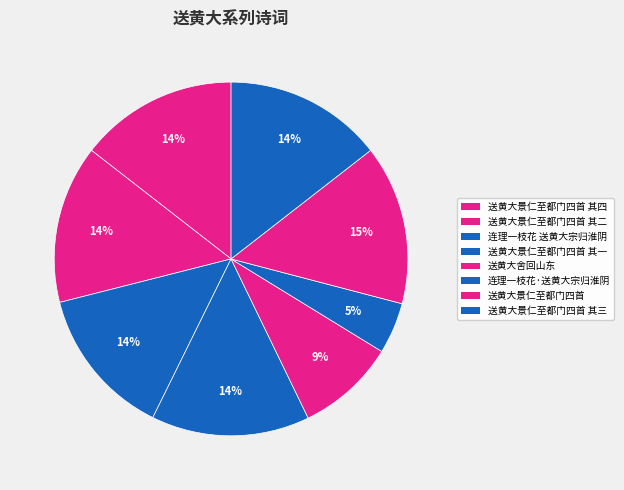

How many segments does this pie chart have?

8